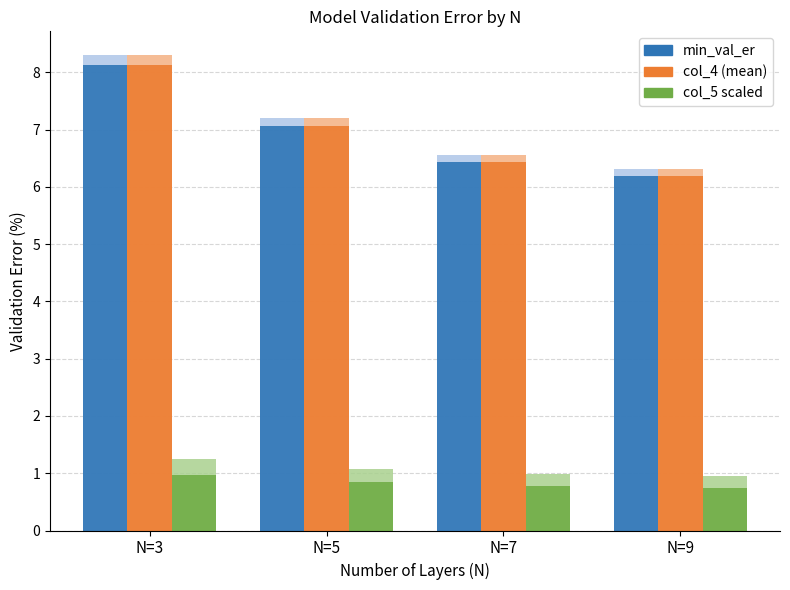

Read the min_val_er value at N=3.

8.1